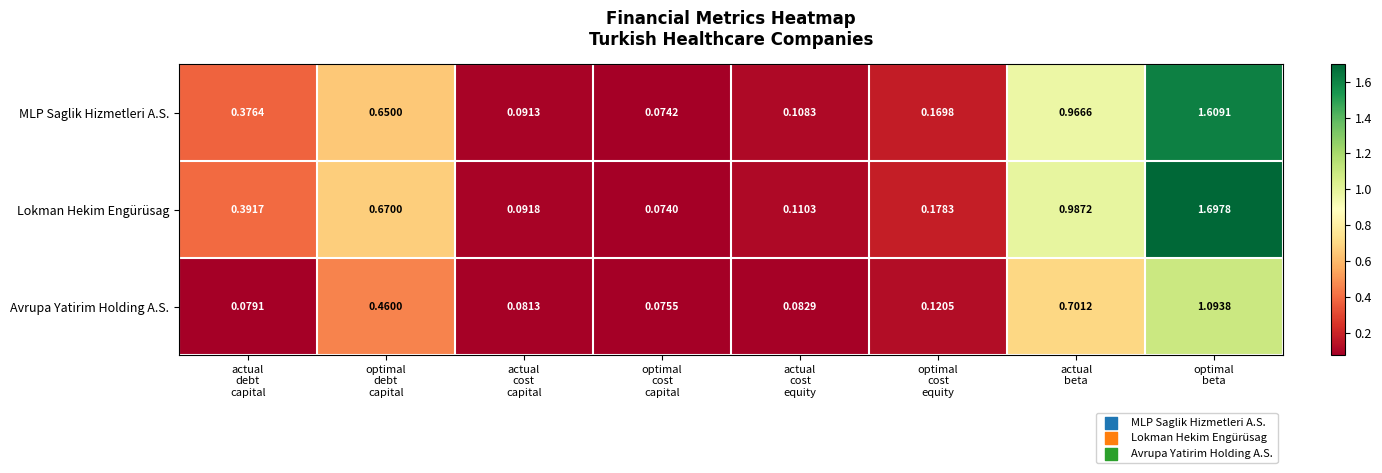

List the series in order of their peak value, highest first.

Lokman Hekim Engürüsag, MLP Saglik Hizmetleri A.S., Avrupa Yatirim Holding A.S.